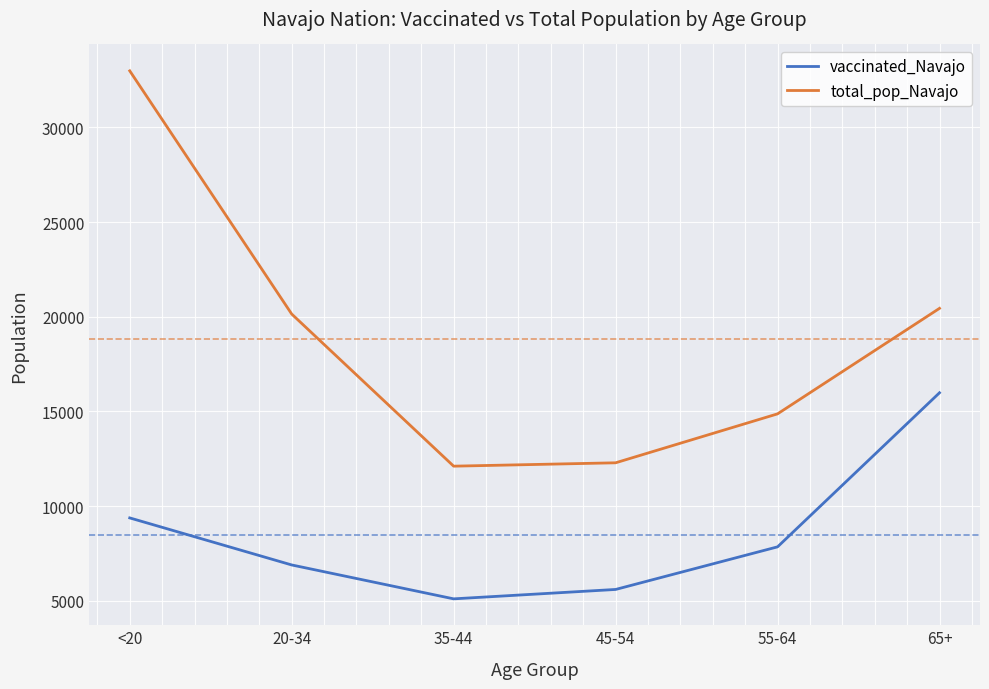

Which series has the largest total across all categories?

total_pop_Navajo